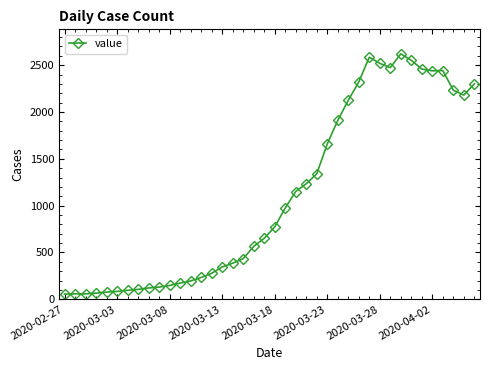

What is the difference between the maximum and second lowest values?

2563